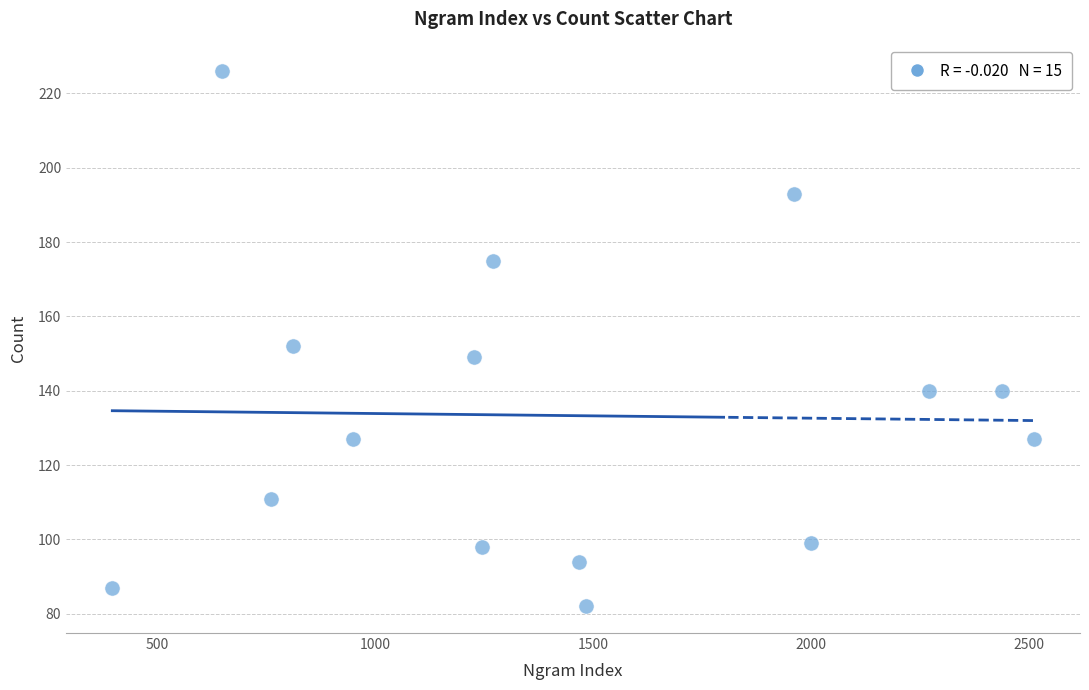

What Y value in the scatter plot is closest to 154?

152